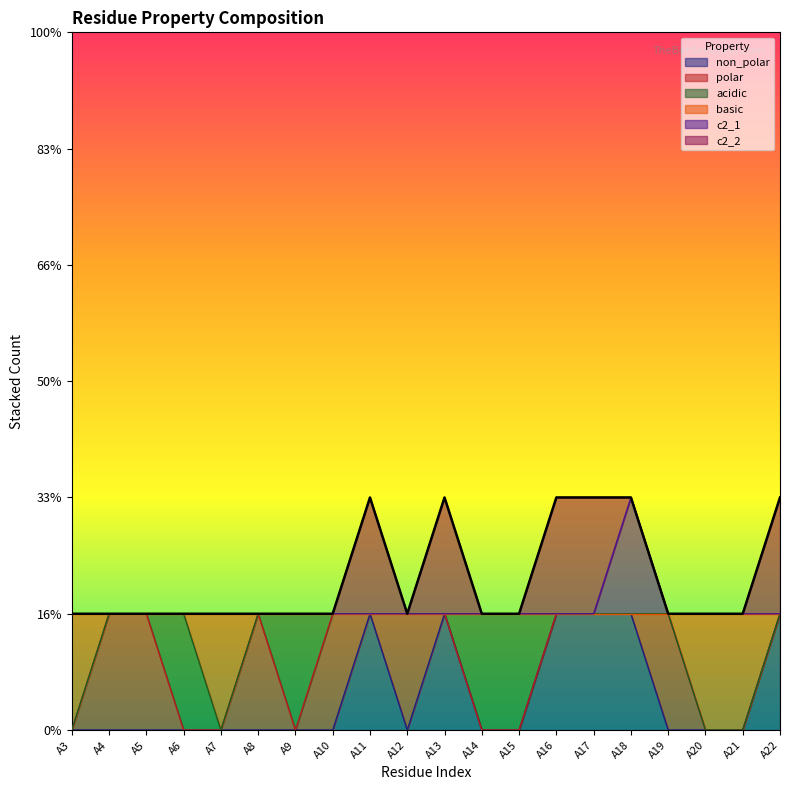

At which category does c2_1 reach its first local peak?

A18